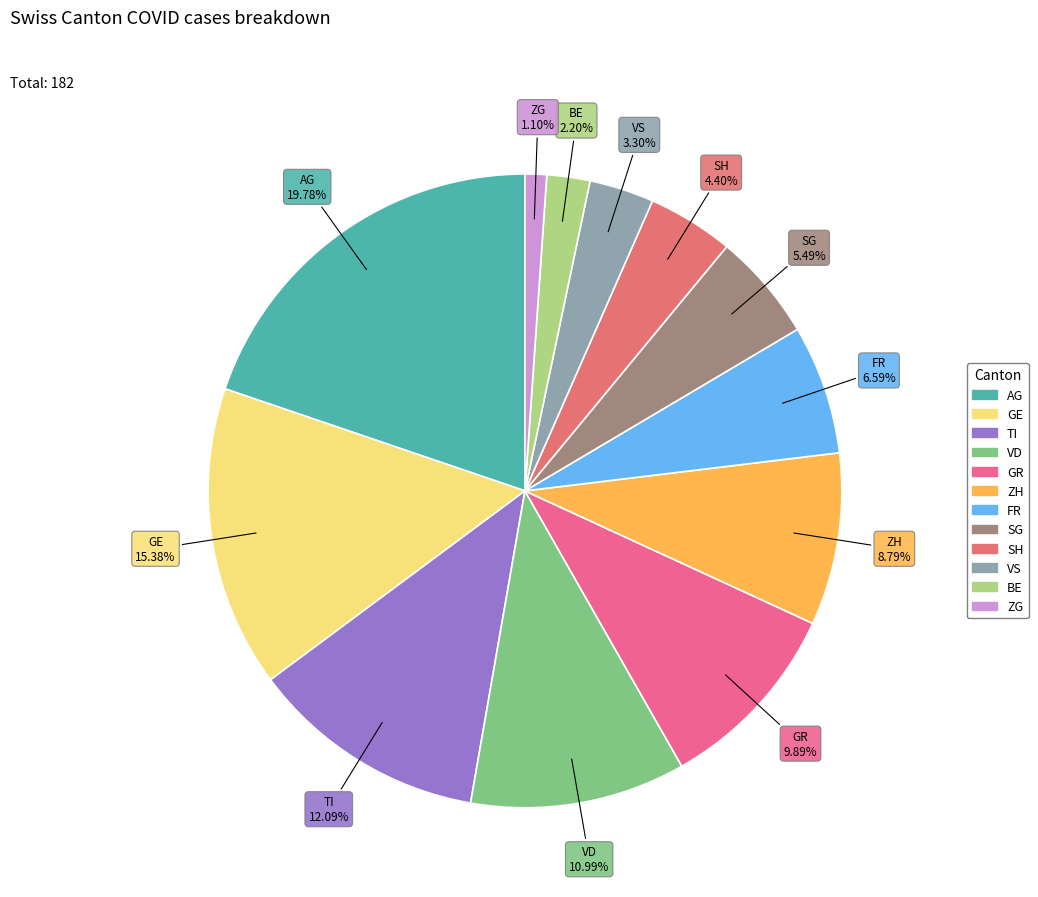

Does any single category account for the majority?

No